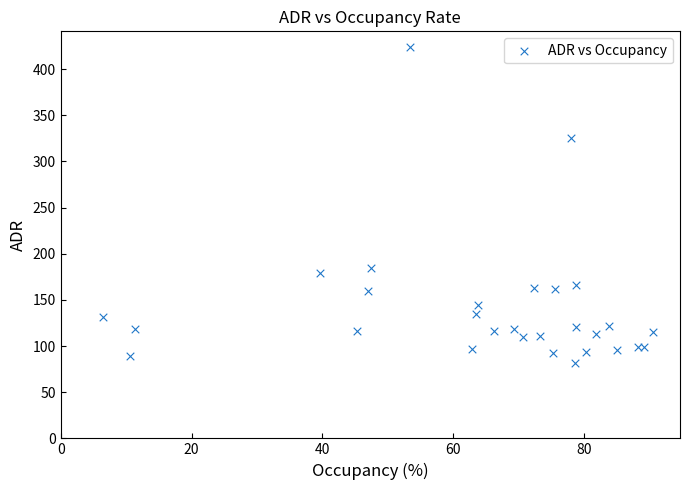

What Y value in the scatter plot is closest to 252?

185.0